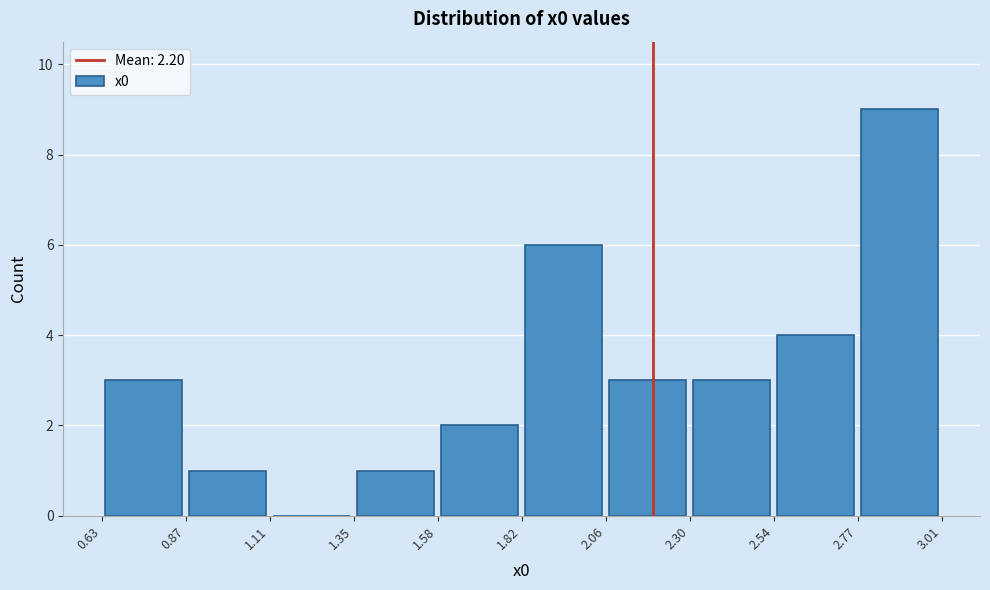

How tall is the bar that spans 0.63 to 0.87 on the x-axis? The values are not printed on the chart, so give them approximately, as read against the axis.

3